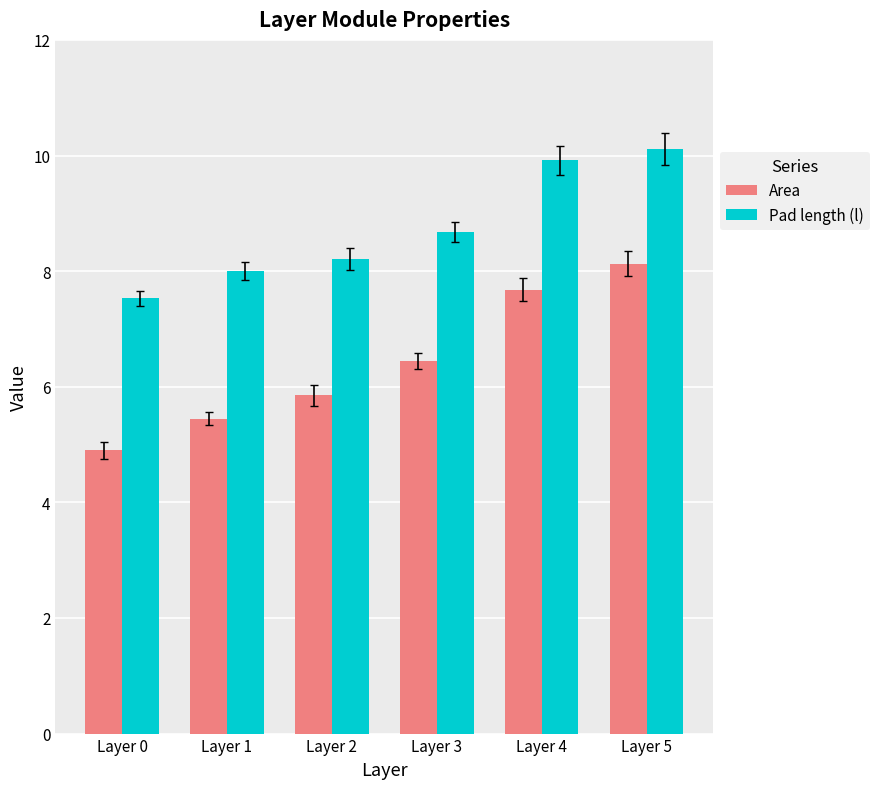

Where is Area nearest to the value 6?

Layer 2